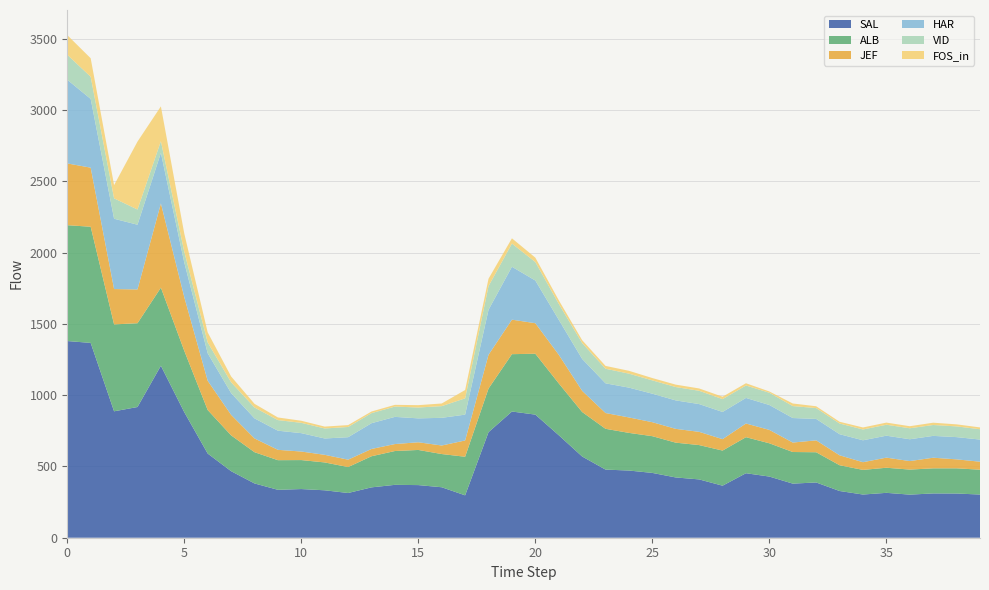

Reading left to right, transcribe all the data shown in this chart.

SAL: 1379.3	1366.3	886.6	916.7	1206.1	880.2	590.3	466.7	380.7	336.0	341.3	332.6	313.7	353.2	370.8	369.1	354.0	297.3	740.4	885.1	863.3	718.9	569.7	477.7	471.2	454.5	422.7	408.9	364.9	452.3	428.9	379.4	387.6	327.6	302.9	314.8	302.2	310.7	310.1	302.8
ALB: 812.5	814.6	609.5	587.6	547.6	430.4	305.2	251.3	219.2	207.9	203.2	195.4	181.9	218.2	237.2	246.5	232.9	270.6	305.8	402.2	427.0	363.6	312.0	286.1	264.0	257.6	244.0	240.8	246.3	252.8	233.3	221.7	211.9	180.8	172.8	176.0	175.7	175.9	176.6	174.3
JEF: 433.2	414.3	247.9	236.9	590.7	376.4	205.1	143.9	96.6	72.5	60.0	53.4	51.8	51.1	48.9	53.9	59.9	114.2	236.9	241.9	214.1	200.9	148.6	110.7	108.3	98.0	96.8	92.8	80.1	96.0	93.9	66.4	83.5	69.7	53.9	71.0	59.6	74.5	62.9	56.1
HAR: 586.7	482.2	493.1	453.9	354.6	242.8	193.0	152.7	140.6	134.2	128.9	114.6	157.5	180.6	190.6	167.6	194.1	181.2	315.4	371.0	299.3	245.2	223.7	208.2	209.1	199.8	199.5	194.8	190.8	179.3	174.6	172.0	150.2	147.9	153.7	153.8	153.0	153.1	155.9	155.3
VID: 175.4	155.4	142.9	106.6	82.0	75.2	76.2	75.8	76.3	74.4	72.3	70.3	71.7	70.7	72.2	76.2	82.1	114.3	166.3	162.7	129.7	111.9	111.1	102.4	98.1	93.4	93.8	93.2	89.9	87.2	86.0	83.9	76.0	74.9	75.9	76.8	77.1	76.5	75.3	72.4
FOS_in: 137.7	129.8	92.9	476.3	244.1	127.7	70.3	40.8	25.7	18.5	14.7	13.0	13.2	11.4	12.2	16.5	18.6	58.2	51.9	36.8	30.7	25.3	20.4	19.8	19.9	16.4	16.9	16.4	17.0	15.8	8.8	18.1	12.8	12.4	14.1	15.1	14.4	16.0	14.3	12.8